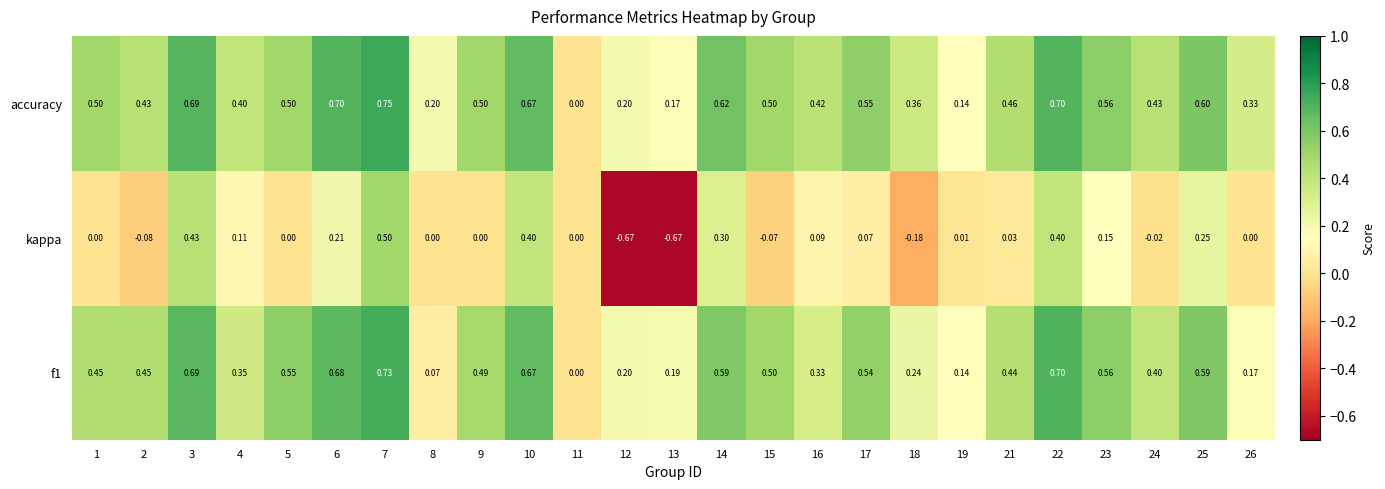

Which series has the largest total across all categories?

accuracy